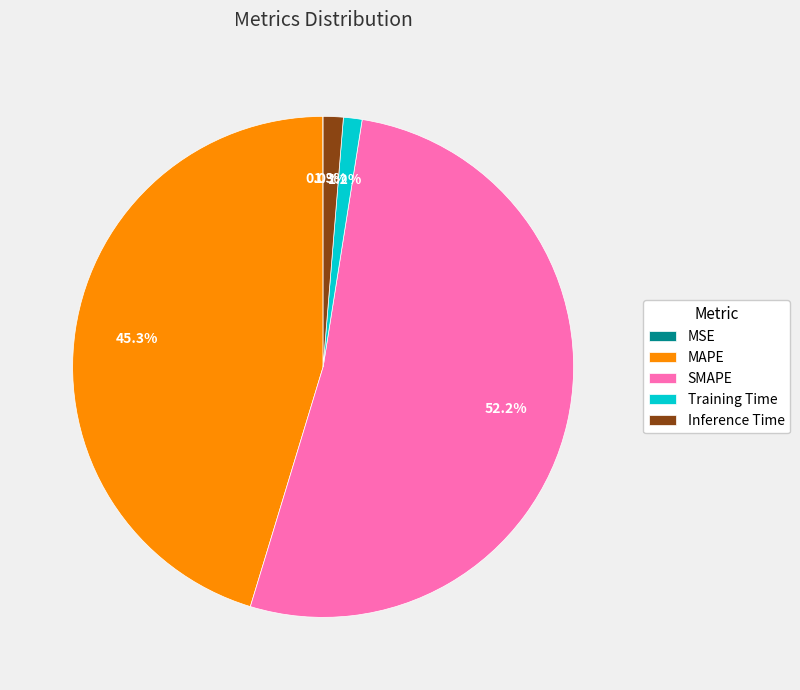

Between Training Time and MAPE, which is larger?

MAPE